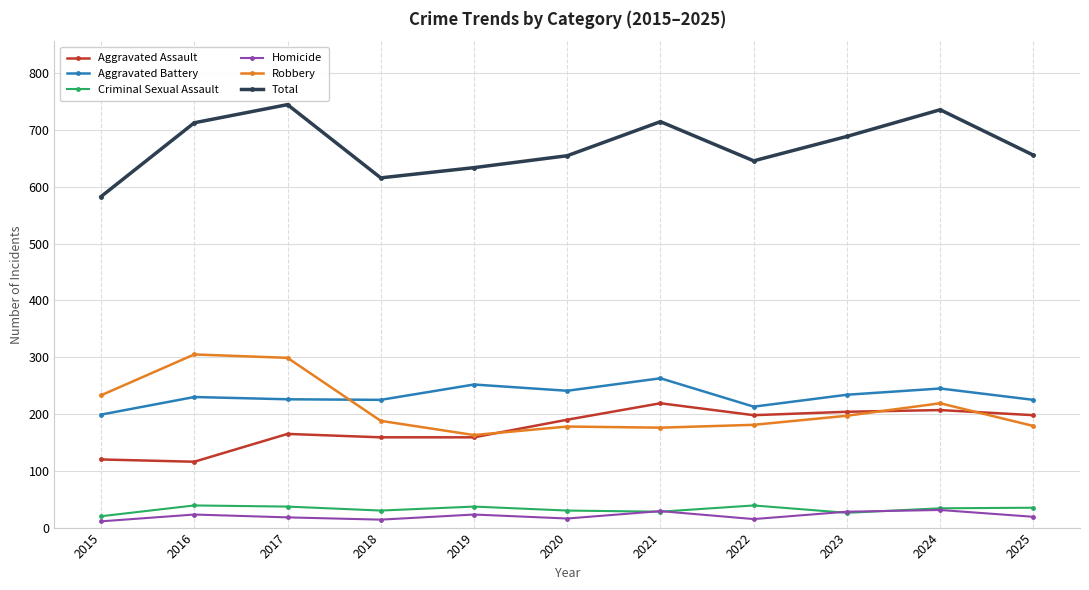

Is the value of Homicide at 2025 greater than the value of Total at 2025?

No